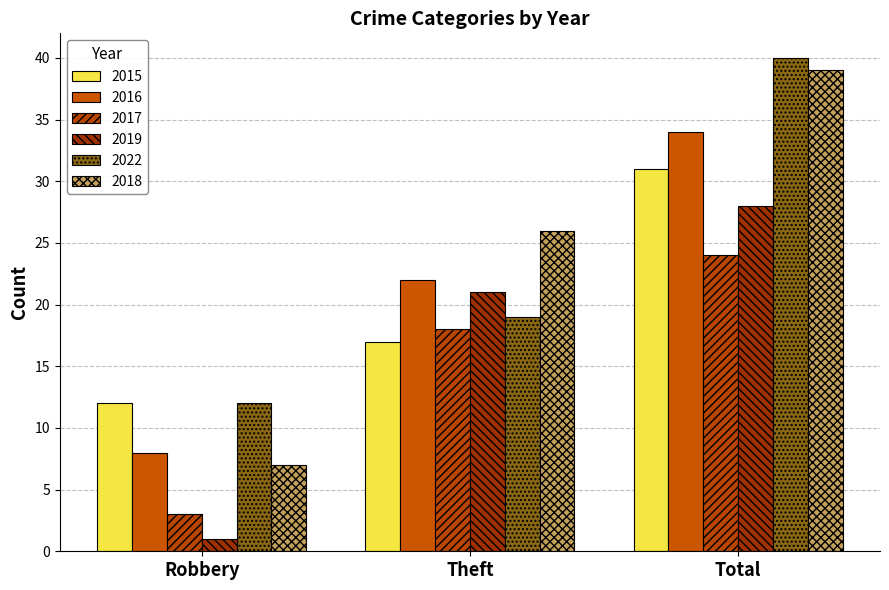

Reading right to left, what are all the values shown in this chart?

2015: 31	17	12
2016: 34	22	8
2017: 24	18	3
2019: 28	21	1
2022: 40	19	12
2018: 39	26	7